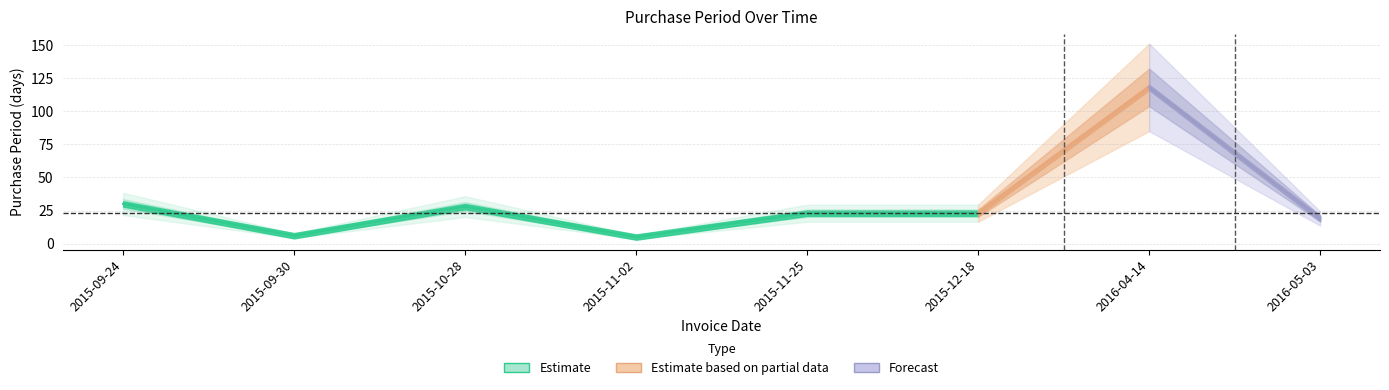

What is the average value?

32